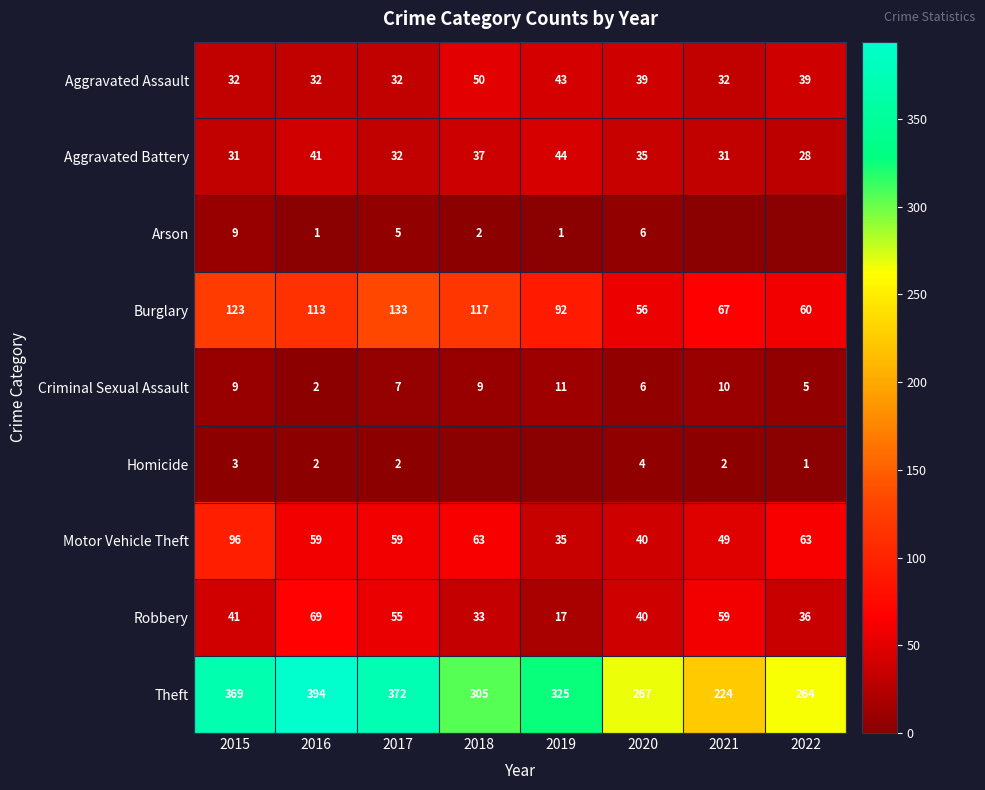

Which has a higher value, 2016 or 2019?

2019